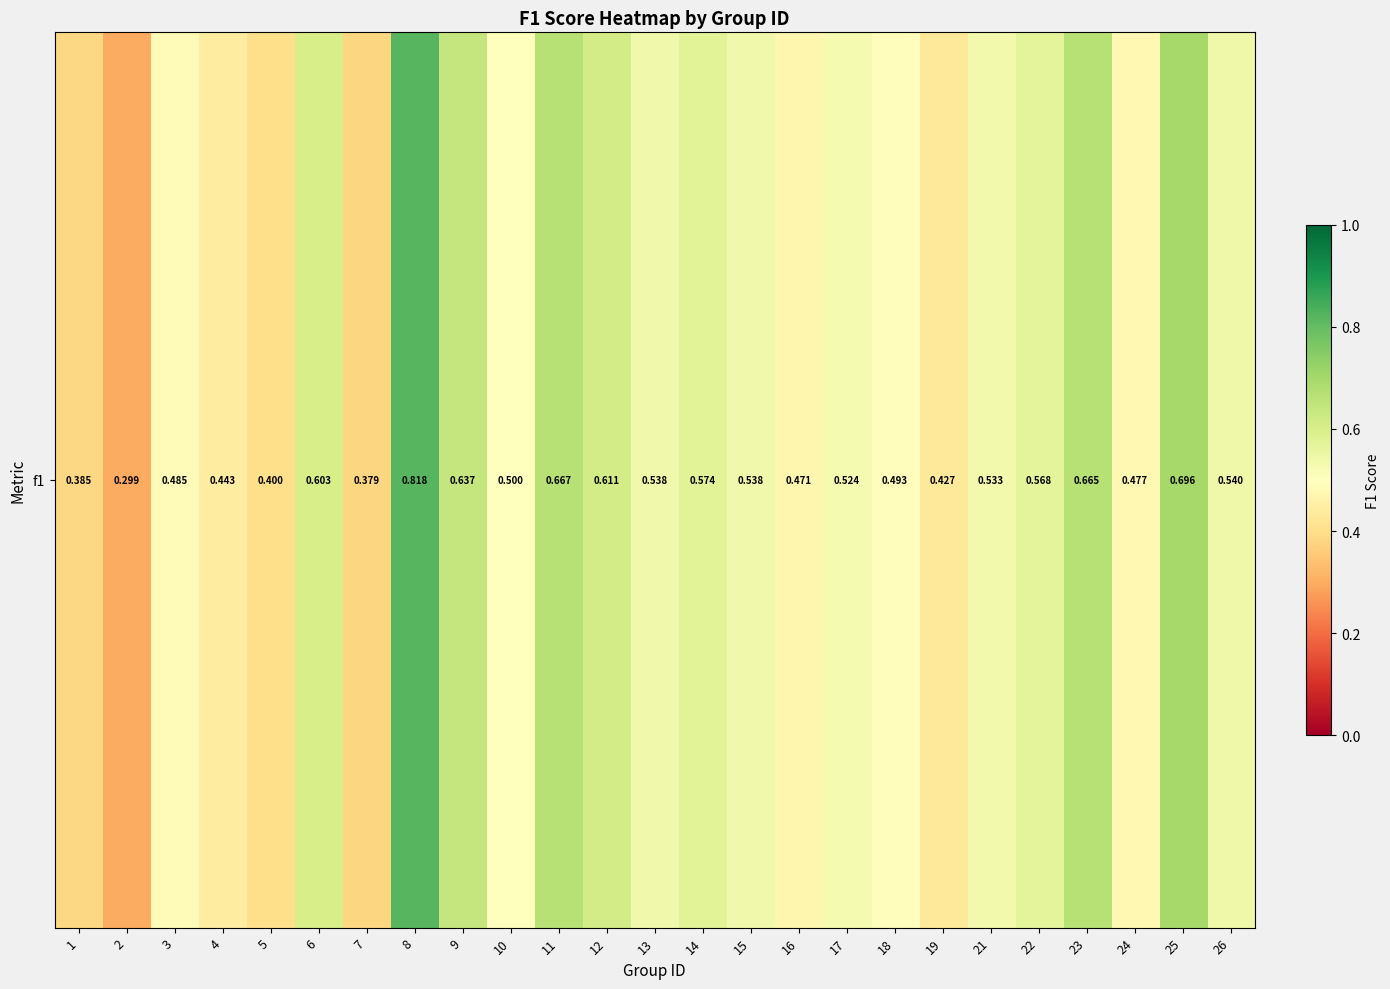

What is the difference between the values at 8 and 23?

0.2